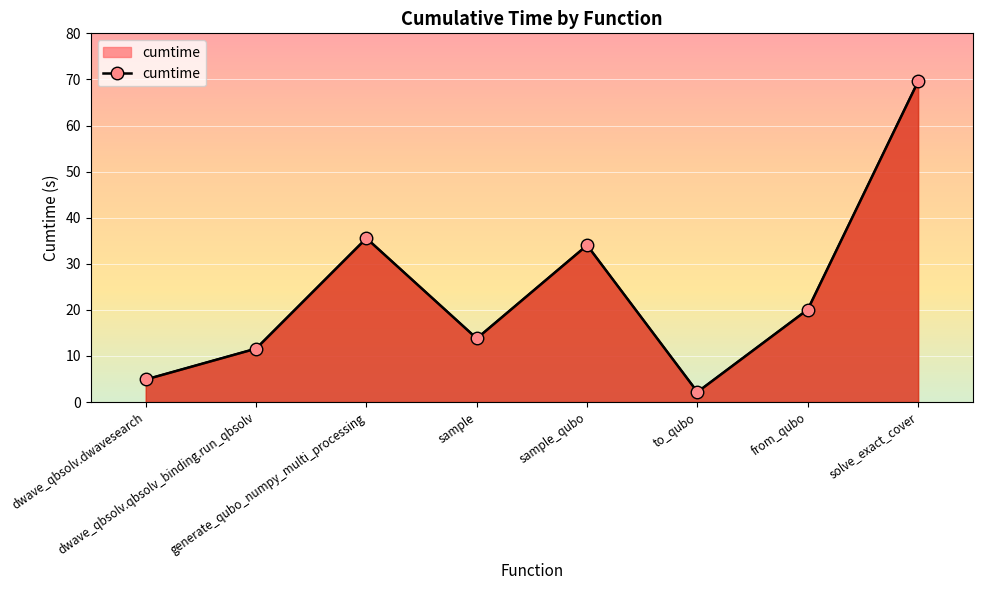

At which label does the data first exceed 20?

generate_qubo_numpy_multi_processing